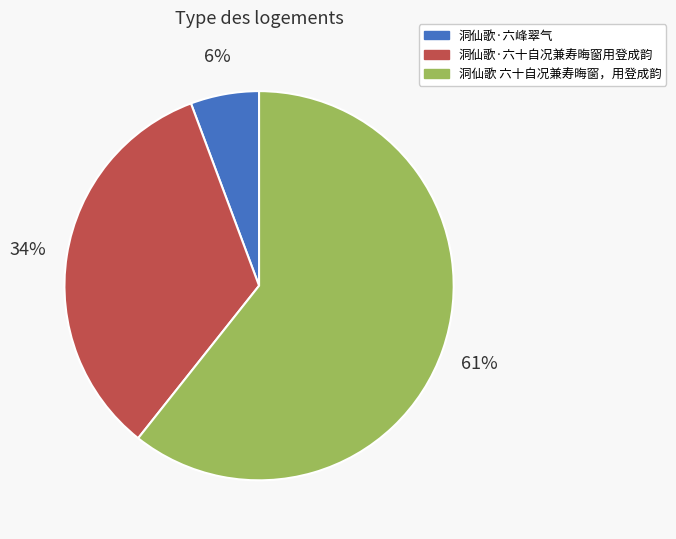

To the nearest percent, what portion does 洞仙歌·六峰翠气 represent?

6%